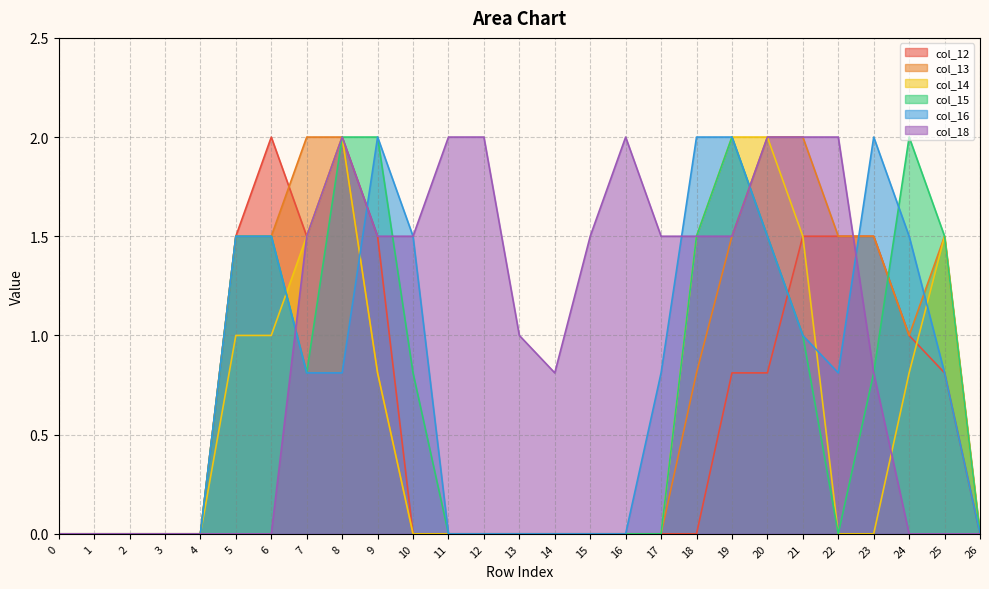

At how many categories does at least one series exceed 0?

21